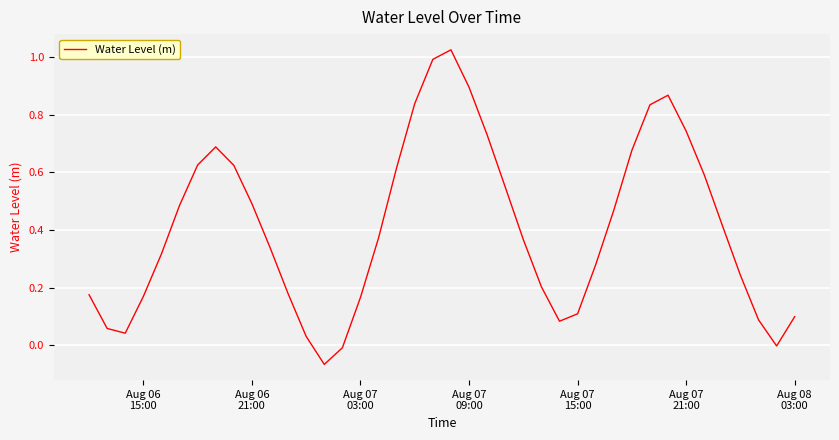

What is the difference between the maximum and minimum values?

1.1